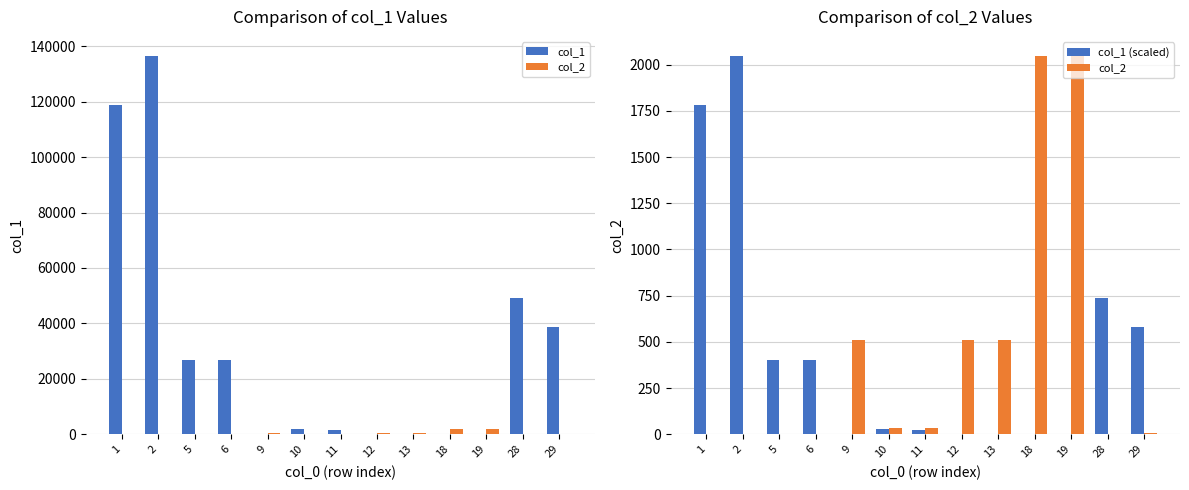

Which has a higher value, 9 or 10?

10